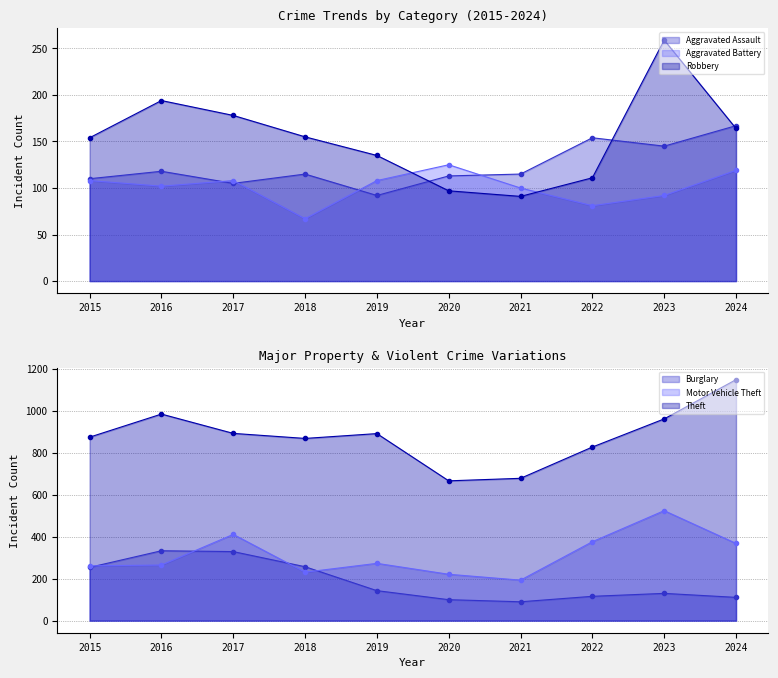

In Motor Vehicle Theft, how many points are lower than both neighbors (excluding endpoints)?

2